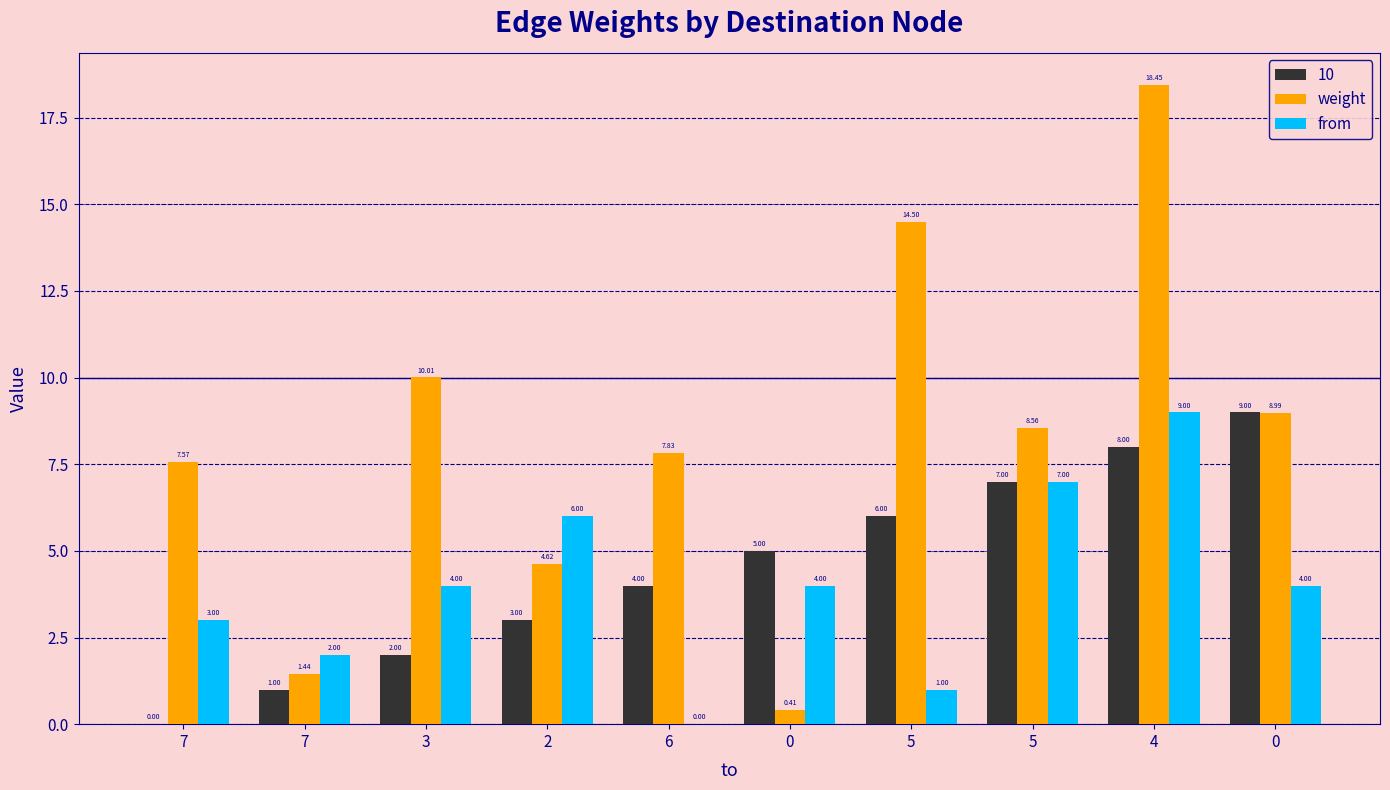

Which series has the largest range (max minus min)?

weight